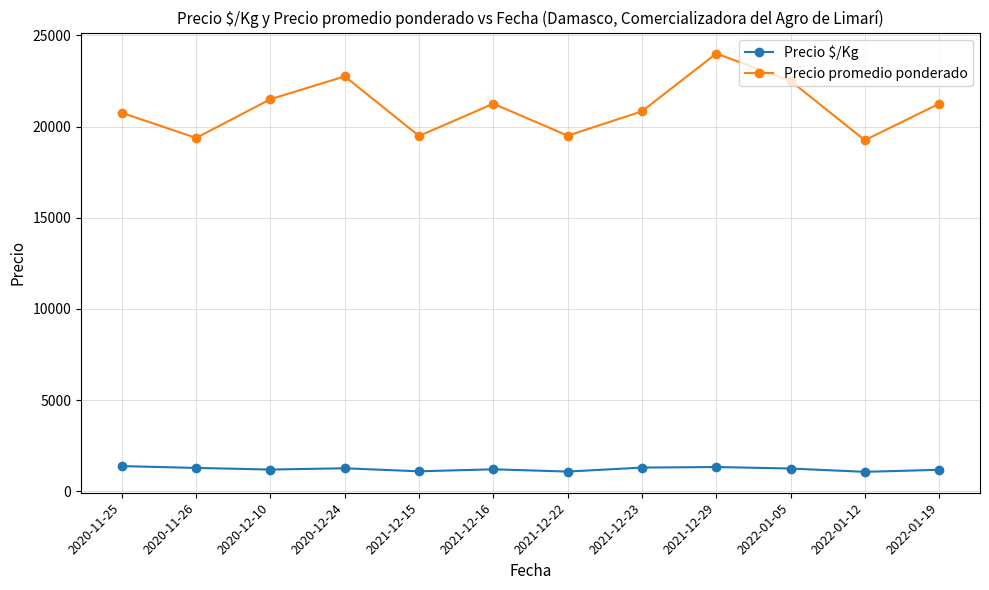

How many data points does each series have?

12